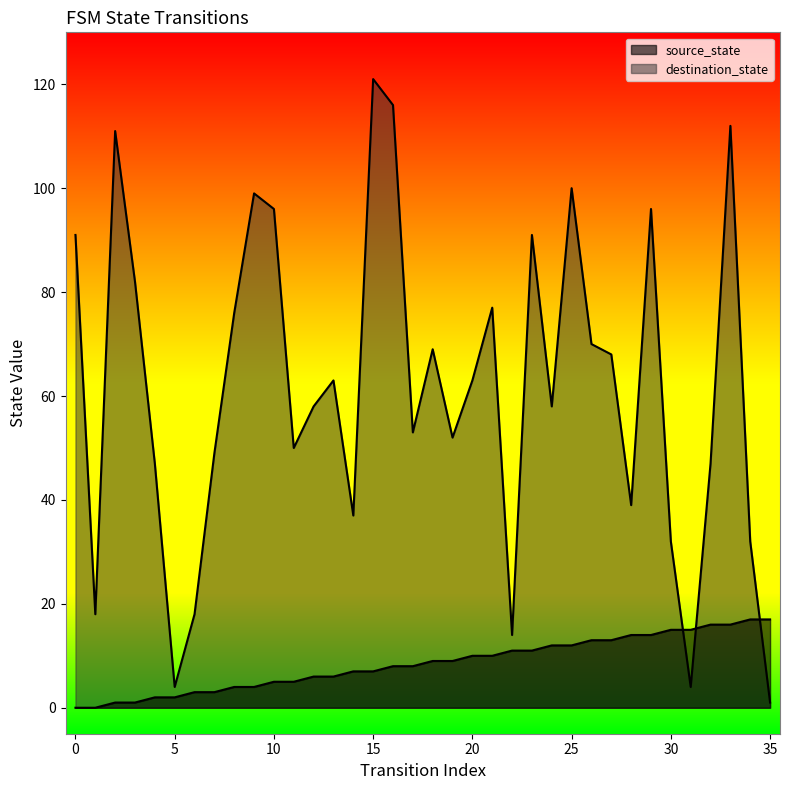

What is the sum of all source_state values?

306